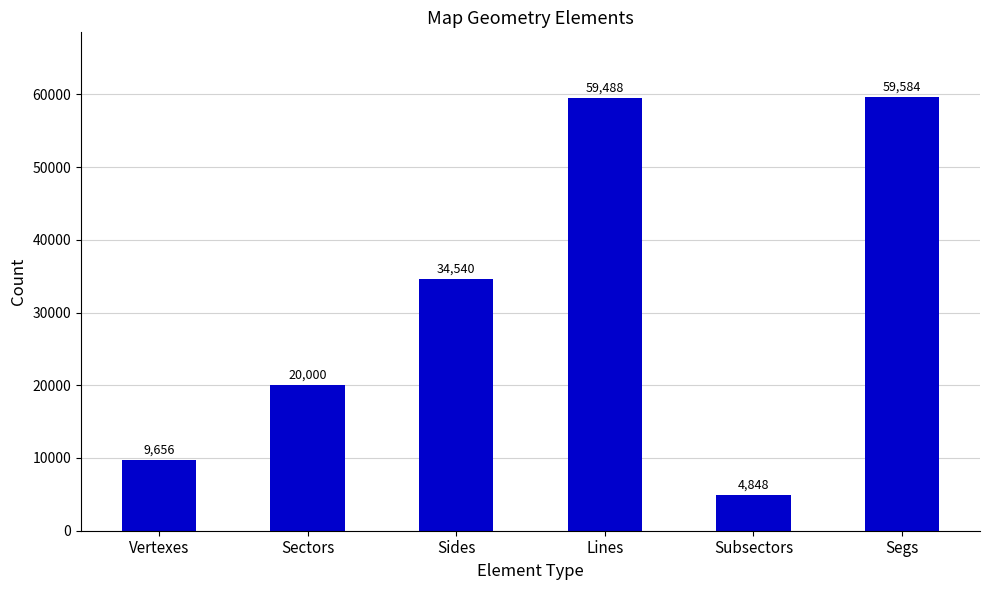

At which label is the value closest to 32216?

Sides